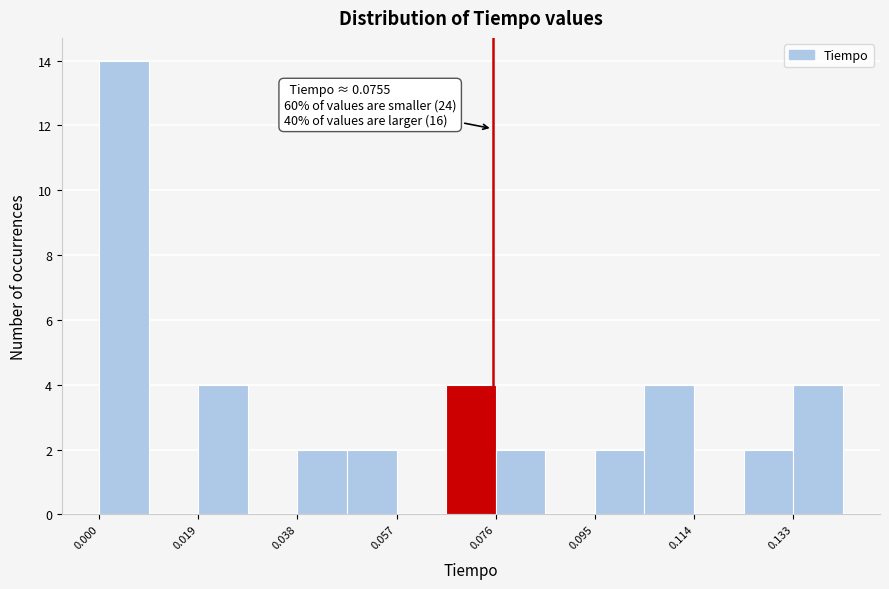

Which range on the x-axis has the tallest bar?

0.000 to 0.010